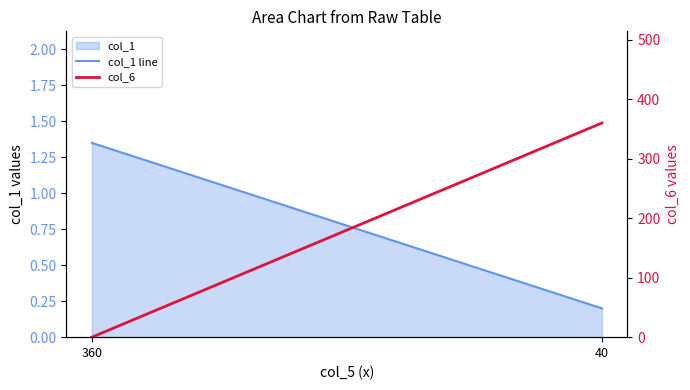

Does the chart display data point markers on the line(s)?

No